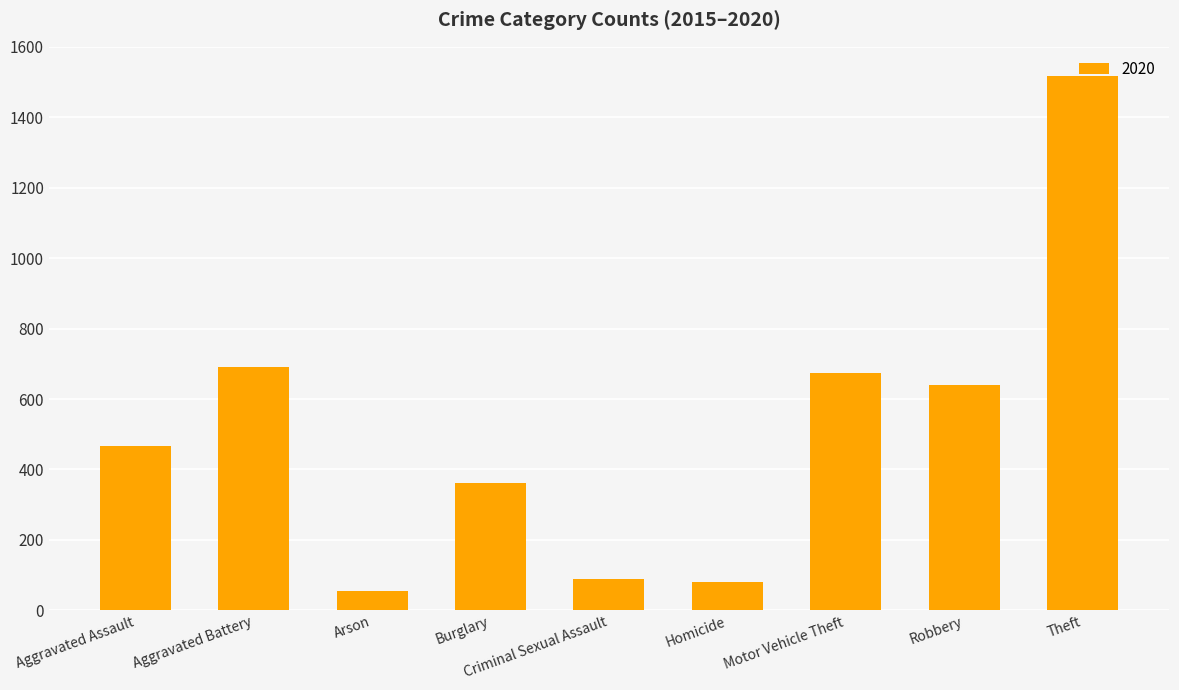

The chart shows a value of 363 at Burglary. True or false?

True